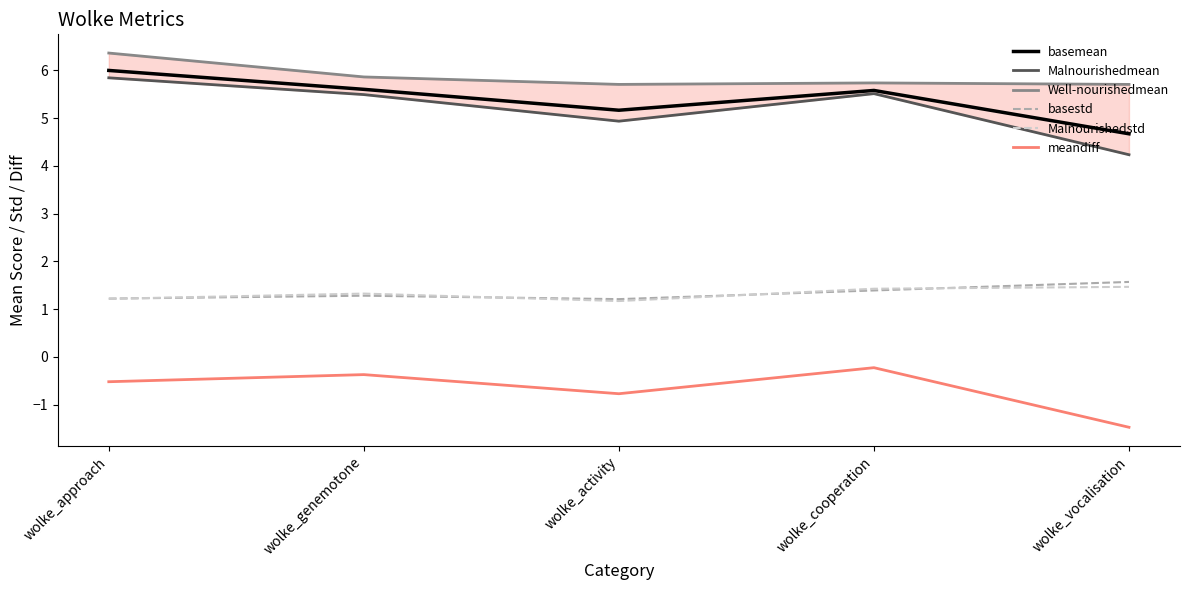

Reading right to left, what are all the values shown in this chart?

basemean: 4.7	5.6	5.2	5.6	6.0
Malnourishedmean: 4.2	5.5	4.9	5.5	5.8
Well-nourishedmean: 5.7	5.7	5.7	5.9	6.4
basestd: 1.6	1.4	1.2	1.3	1.2
Malnourishedstd: 1.5	1.4	1.2	1.3	1.2
meandiff: -1.5	-0.2	-0.8	-0.4	-0.5